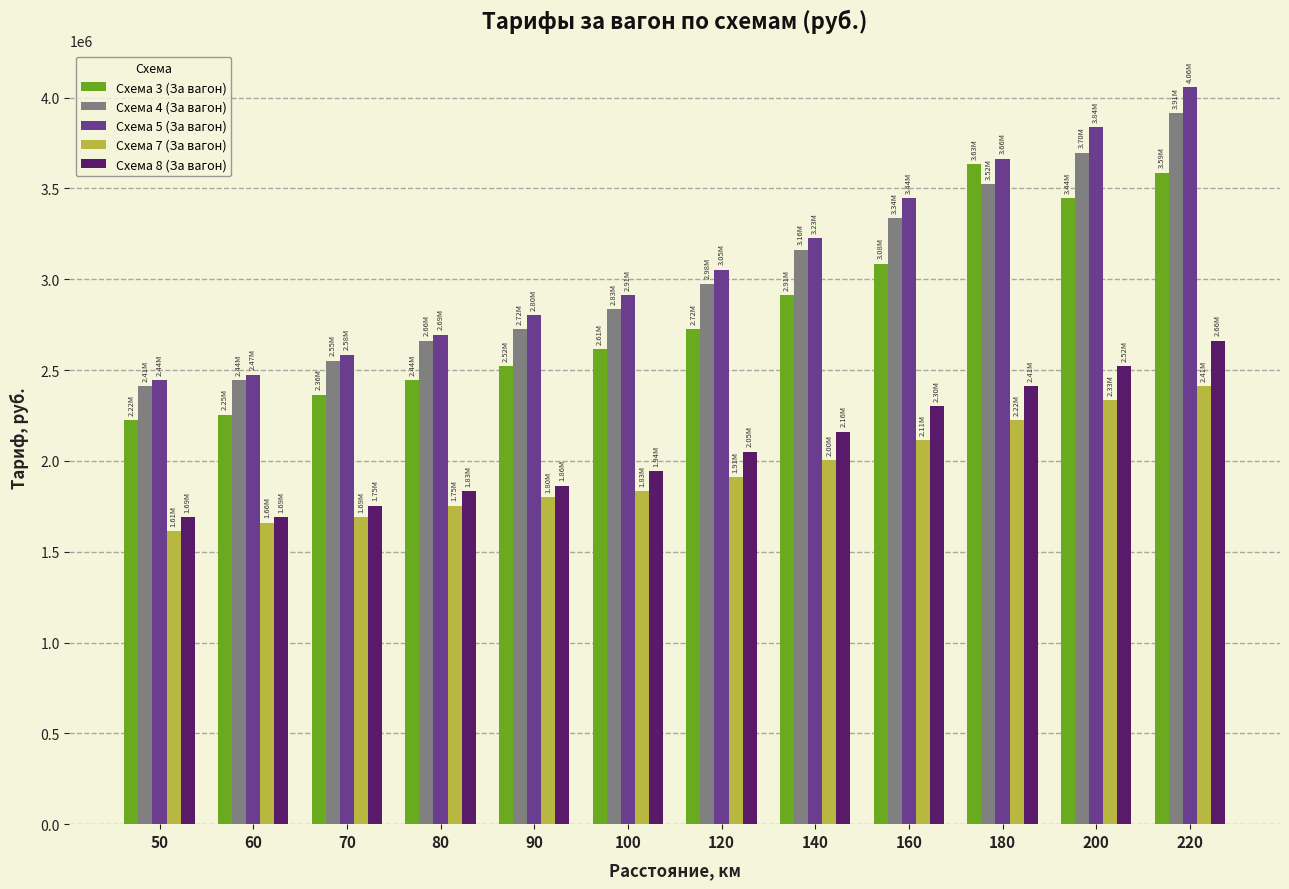

Reading left to right, what are all the values shown in this chart?

Схема 3 (За вагон): 2223524	2254841	2364452	2442745	2521038	2614989	2724600	2912503	3084748	3632800	3444896	3585824
Схема 4 (За вагон): 2411427	2442745	2552355	2661965	2724600	2834210	2975138	3163041	3335286	3523189	3695434	3914655
Схема 5 (За вагон): 2442745	2474062	2583672	2693283	2802893	2912503	3053431	3225676	3444896	3664117	3836362	4055582
Схема 7 (За вагон): 1612838	1659814	1691131	1753765	1800741	1832058	1910352	2004303	2113914	2223524	2333134	2411427
Схема 8 (За вагон): 1691131	1691131	1753765	1832058	1863376	1941669	2051279	2160889	2301817	2411427	2521038	2661965